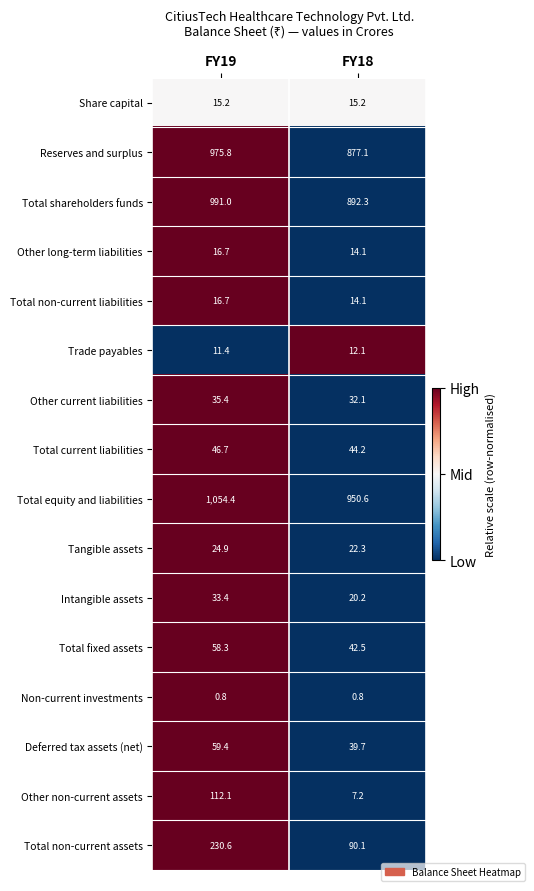

What is the smallest value displayed?

0.8